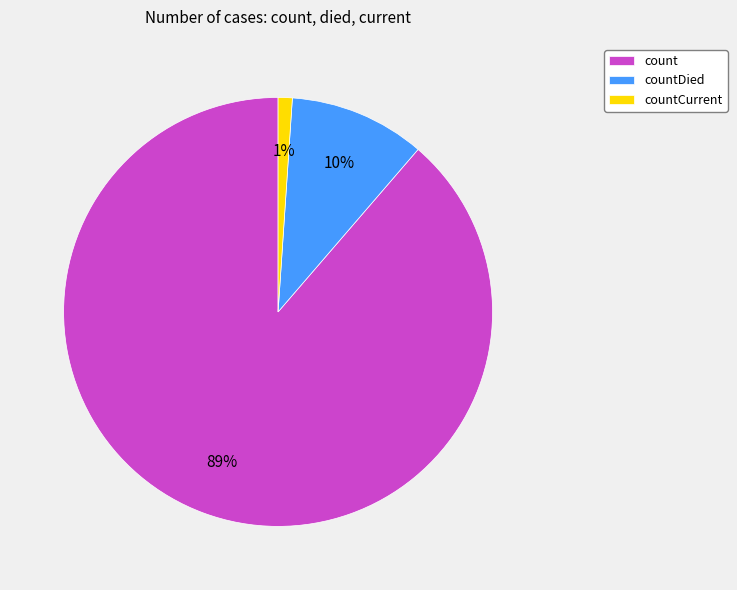

Which category has the biggest portion of the pie?

count